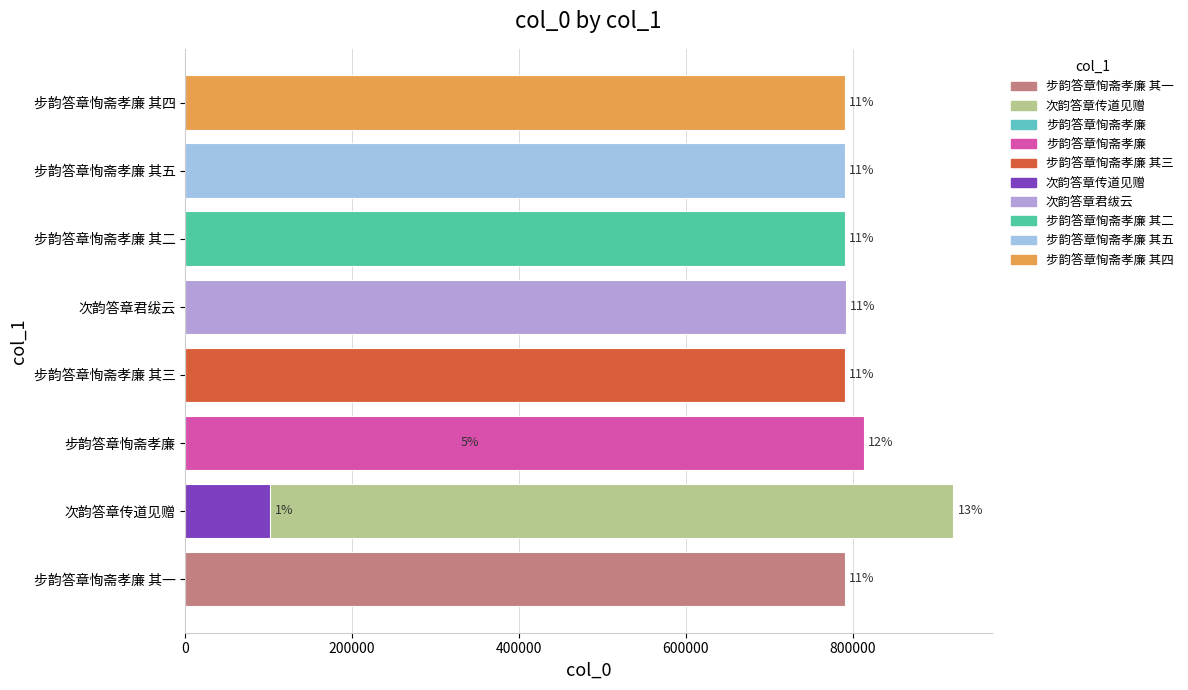

Is it true that the value at 步韵答章恂斋孝廉 其四 is 1359368?

False